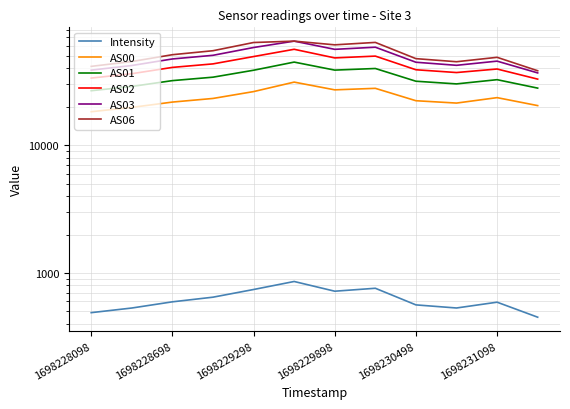

Reading left to right, list all the values displayed in this chart.

Intensity: 488.1	530.7	593.5	645.3	741.3	856.7	718.7	758.1	561.6	531.0	589.6	449.7
AS00: 18336.0	19820.0	21822.0	23297.0	26364.0	31287.0	27207.0	27963.0	22360.0	21431.0	23641.0	20480.0
AS01: 26784.0	28930.0	32138.0	34198.0	38763.0	44899.0	38851.0	39999.0	31789.0	30291.0	32689.0	28072.0
AS02: 33655.0	36403.0	40803.0	43468.0	49615.0	56570.0	48418.0	50026.0	39101.0	37184.0	39629.0	33019.0
AS03: 38847.0	42215.0	47511.0	50743.0	58415.0	65535.0	56518.0	58734.0	44779.0	42365.0	45681.0	36933.0
AS06: 41568.0	45351.0	51301.0	55125.0	63933.0	65535.0	61305.0	64040.0	47781.0	45194.0	48940.0	38398.0